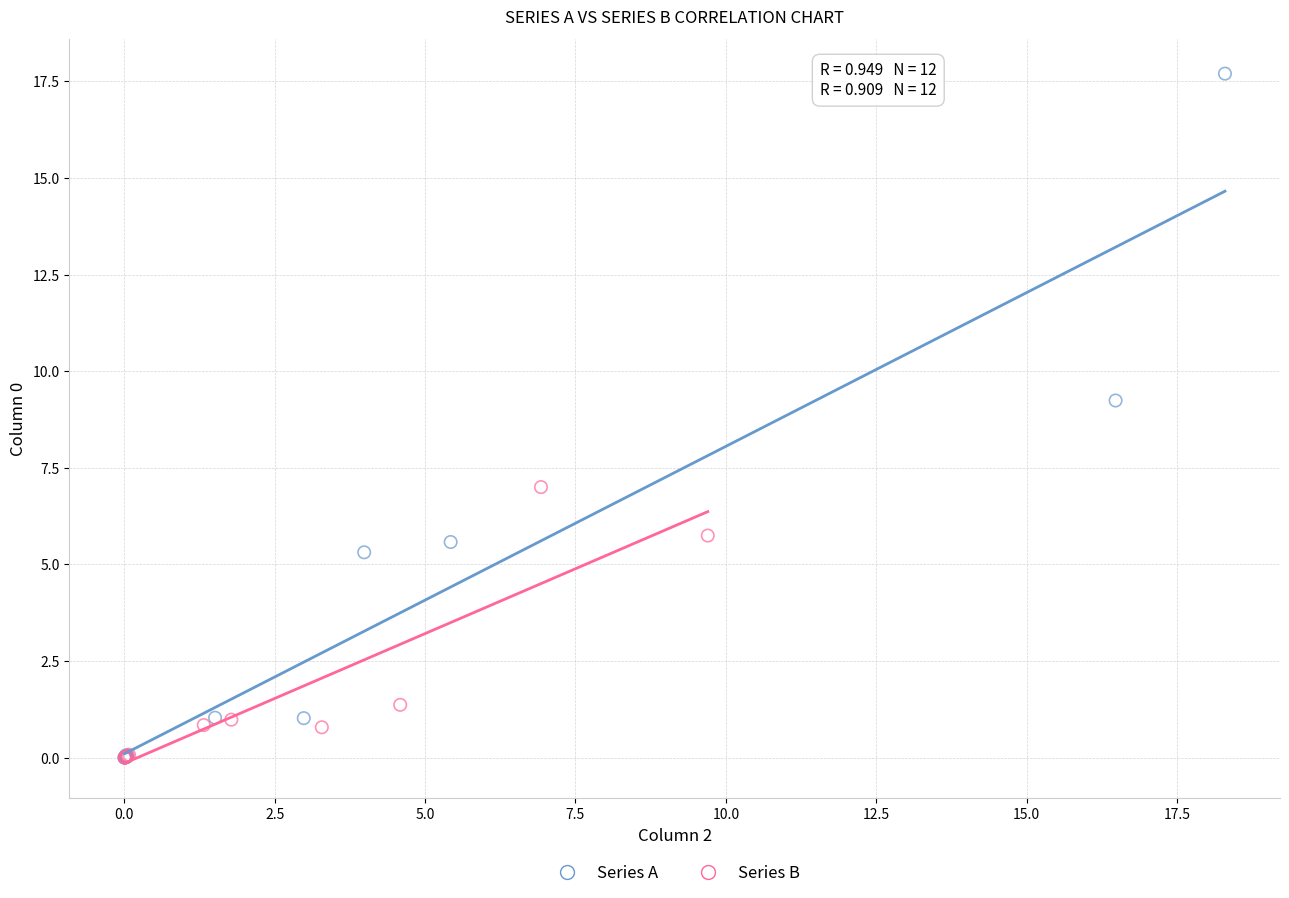

Which series has the widest spread of Y values?

Series A